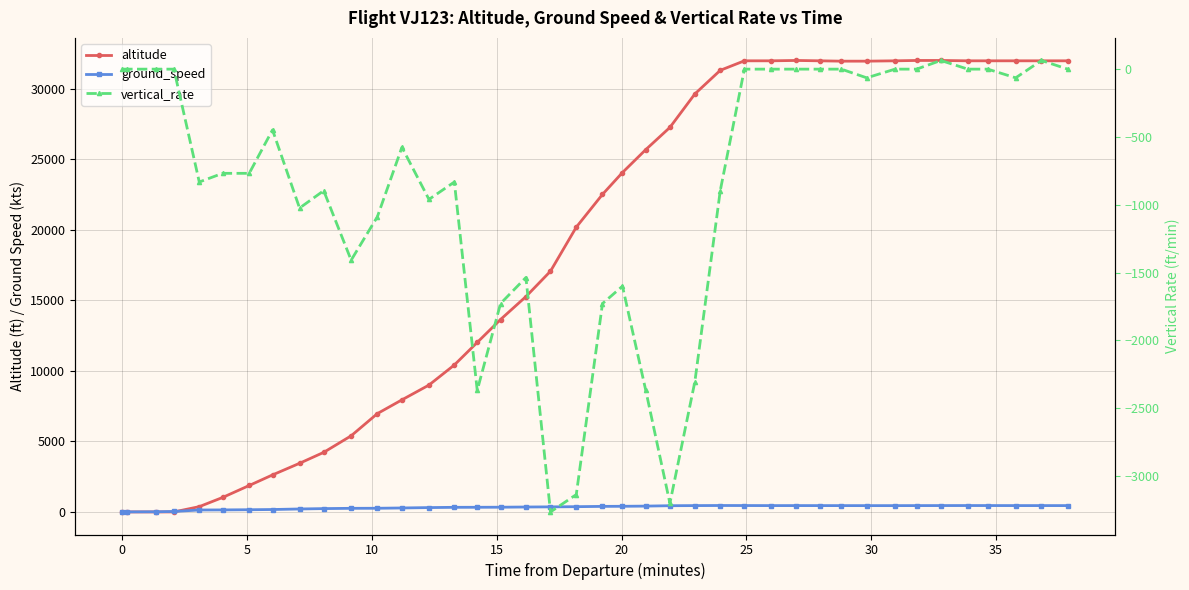

Count the number of data series in this chart.

3